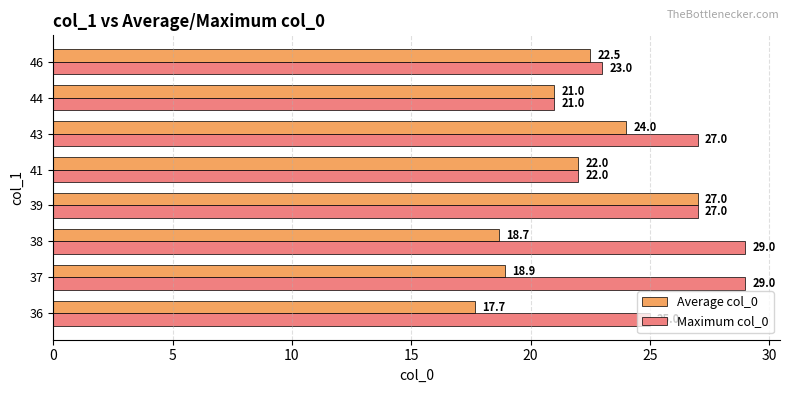

The value of Average col_0 at 39 is 27.0. True or false?

True